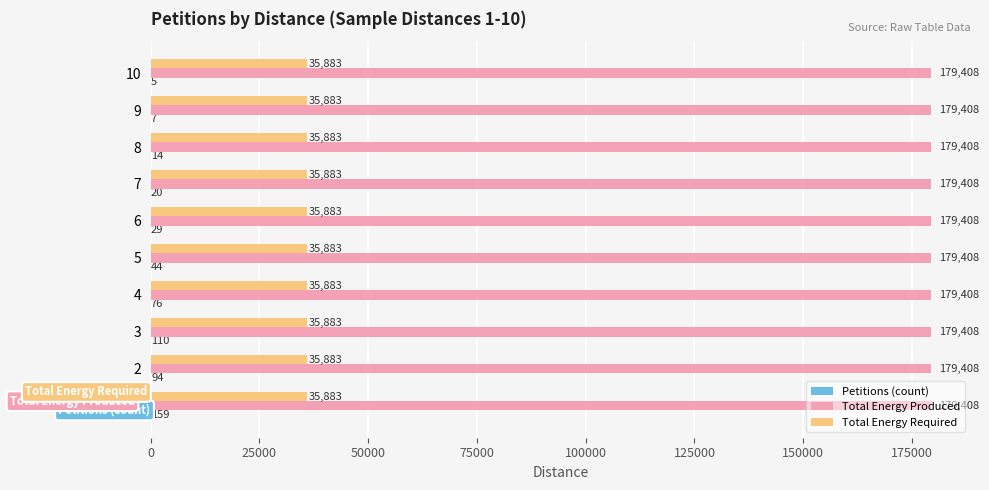

True or false: Total Energy Required has a value of 35883 at 5.

True